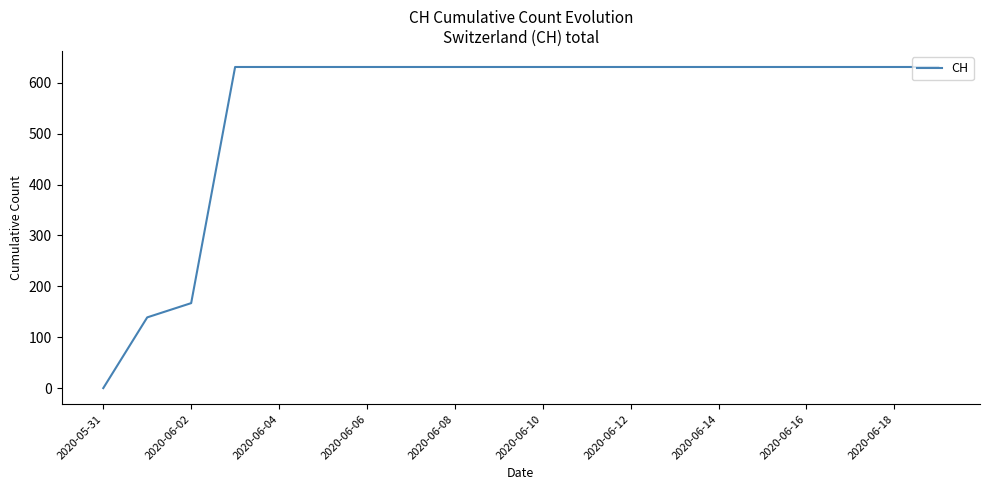

What is the maximum value shown in the chart?

631